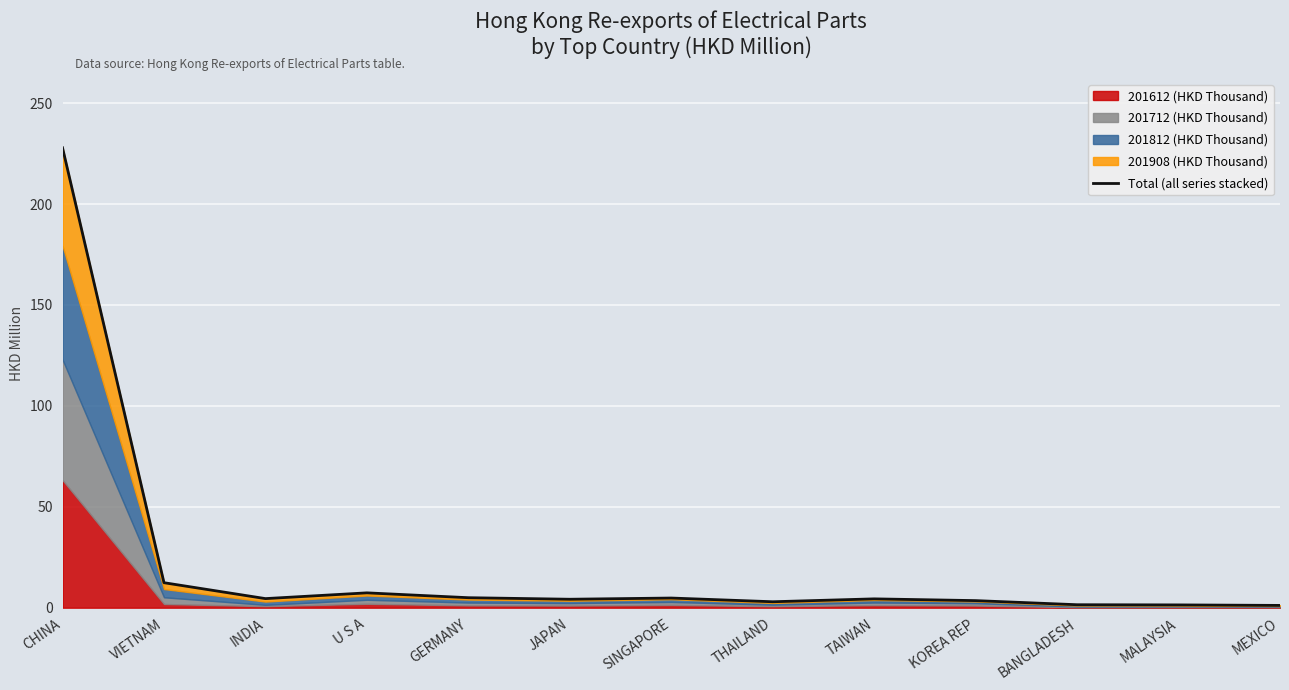

True or false: the data has more than 0 interior local peaks.

True